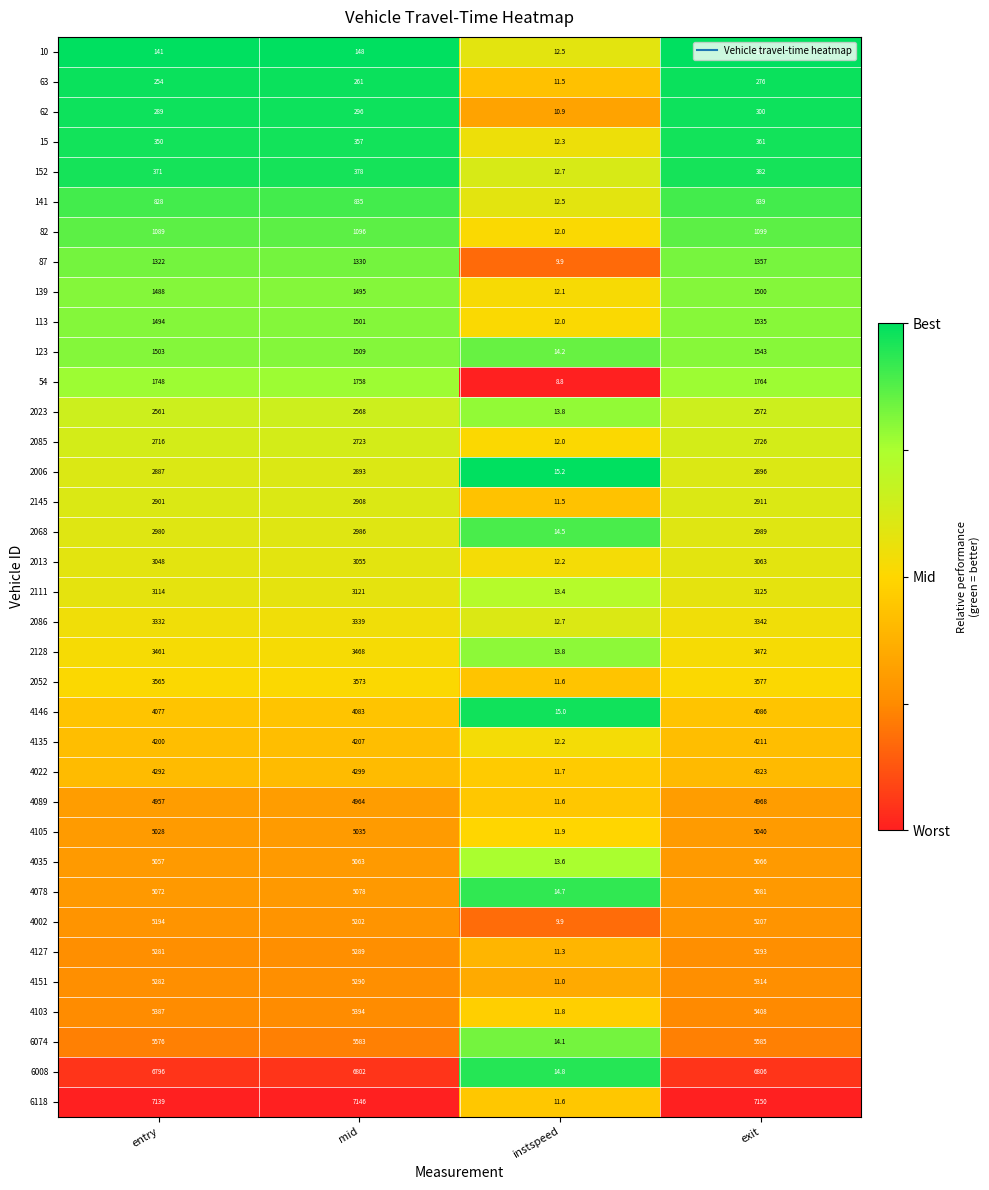

True or false: 123 has a value of 1989.0 at entry.

False